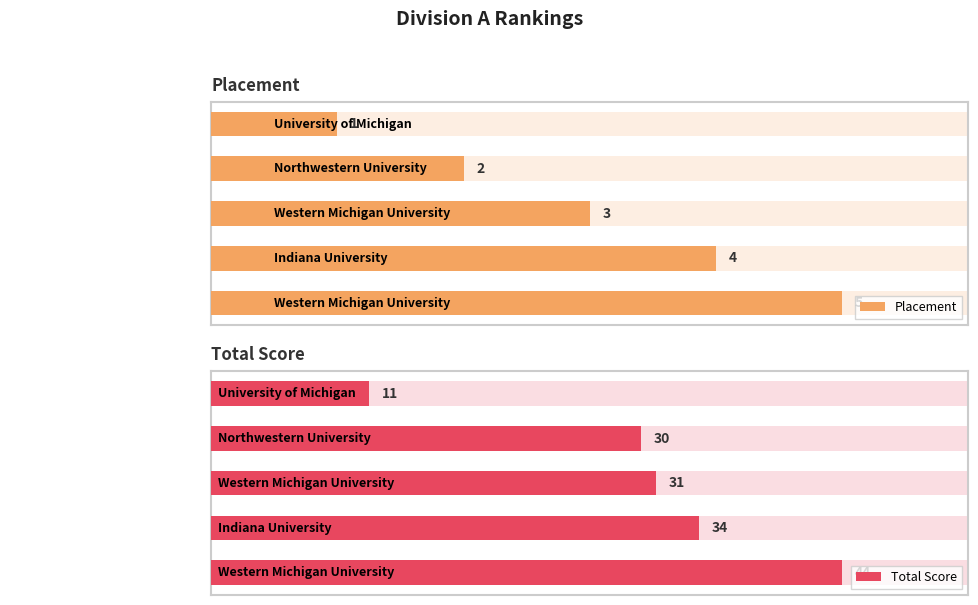

What is the value of the Placement bar at the 1st from the left?

1